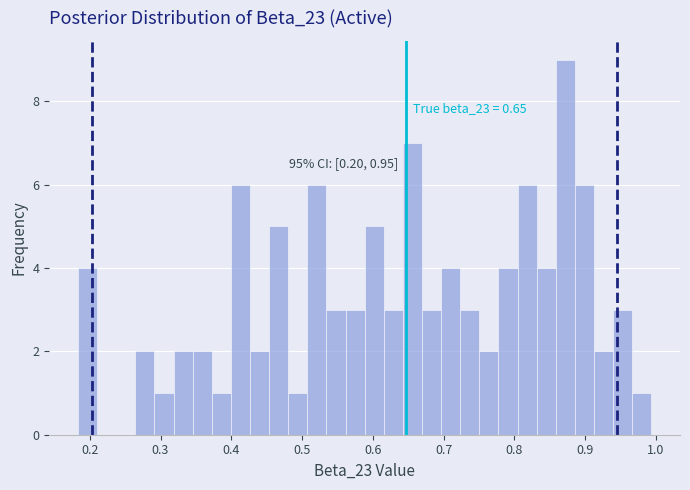

Around what value on the x-axis is the tallest bar? Give the approximate position of its centre, as read against the axis.

0.87